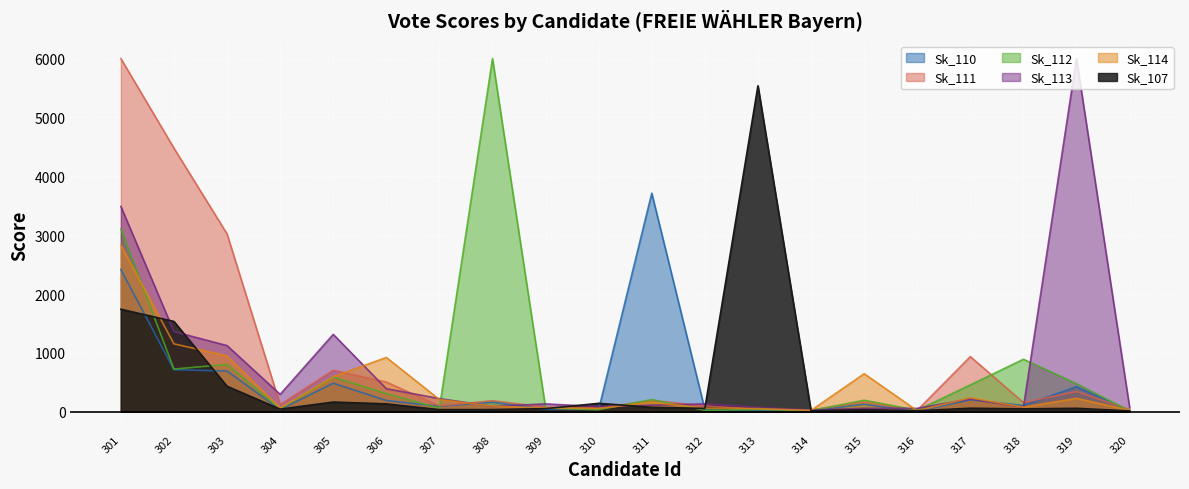

How many data points does each series have?

20